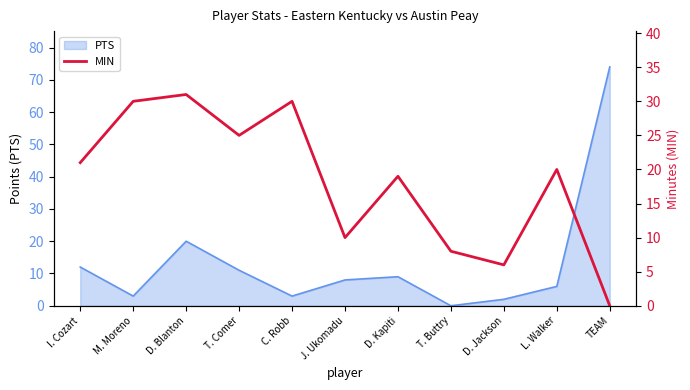

At which label is PTS closest to 37?

D. Blanton